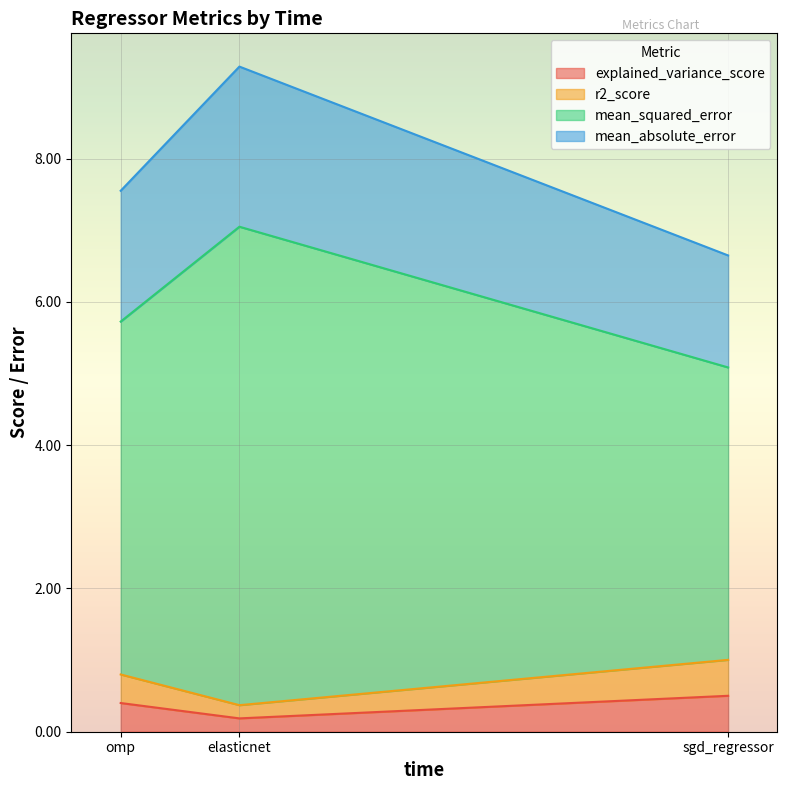

How many lines are shown in the chart?

4